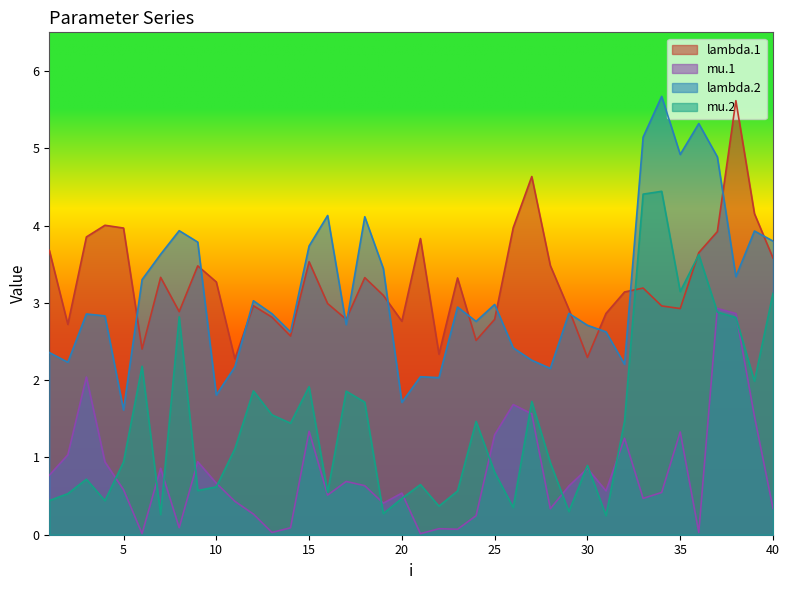

True or false: mu.1 and lambda.1 intersect in this chart.

False